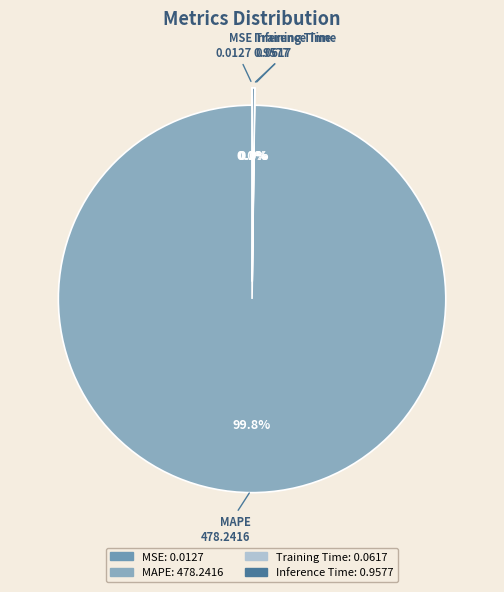

Does any single category account for the majority?

Yes